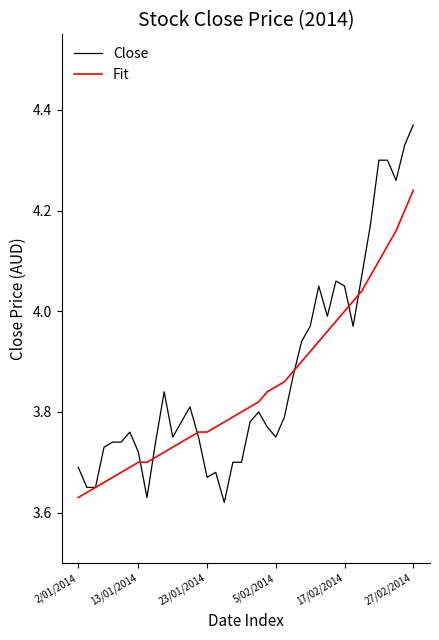

List the series in order of their peak value, highest first.

Close, Fit